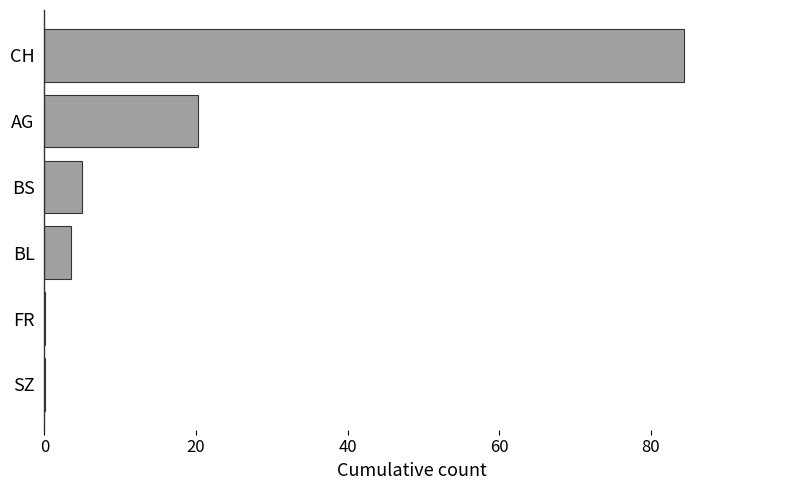

What is the sum of all values?

113.3